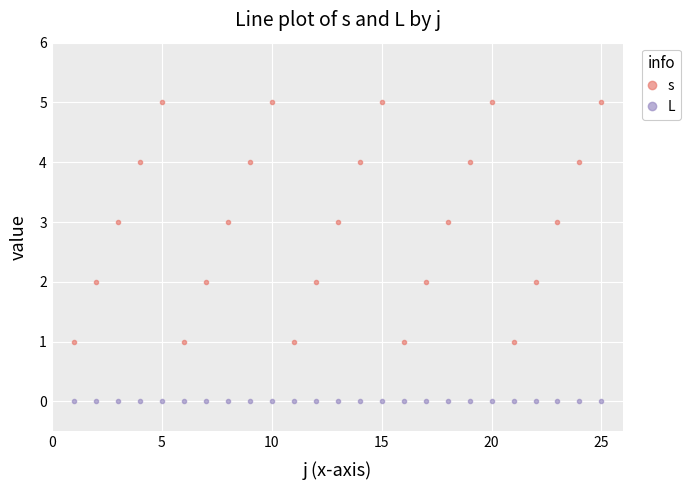

Count the s values in the range 2 to 4.

15